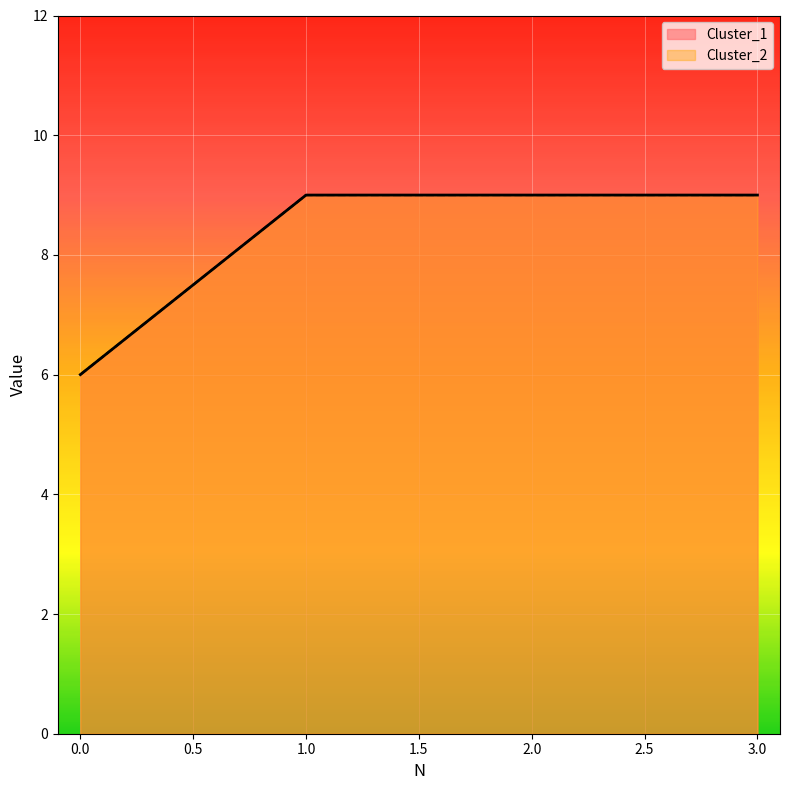

What is the greatest value displayed?

9